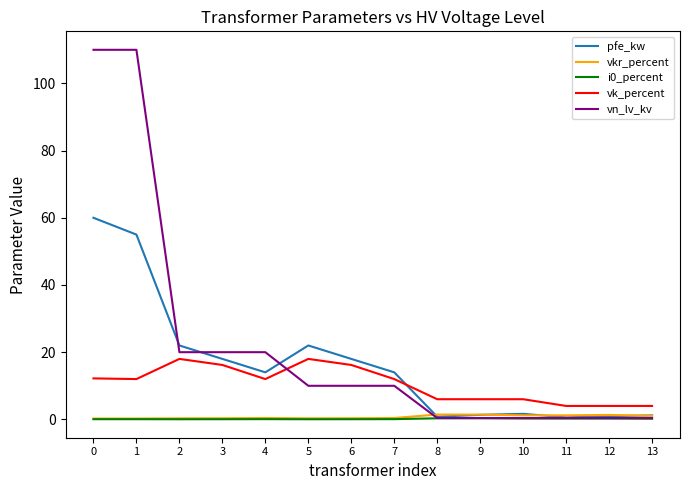

Which series has the largest range (max minus min)?

vn_lv_kv